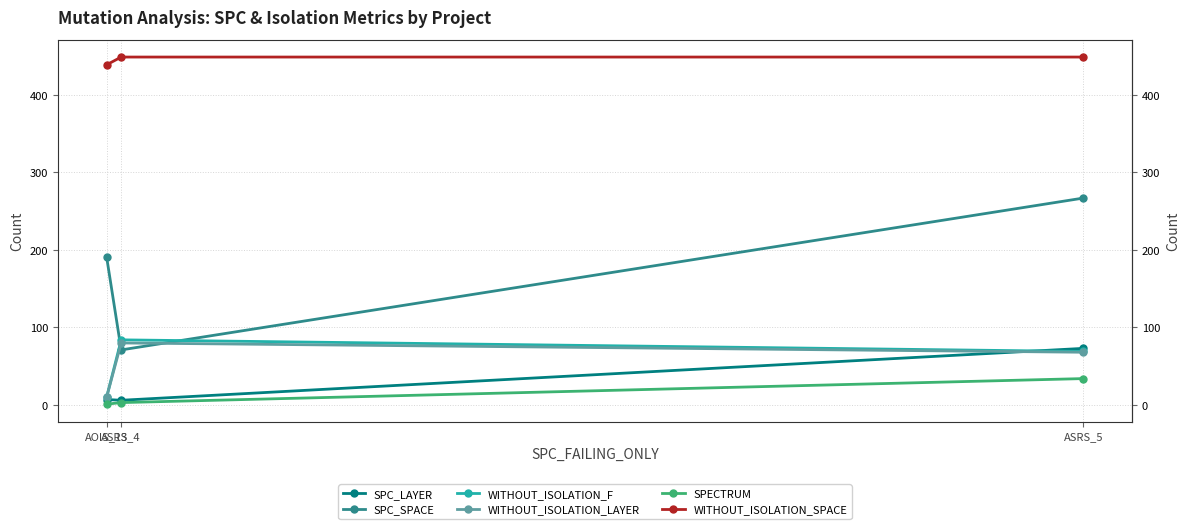

How many WITHOUT_ISOLATION_F values are between 10 and 84?

3